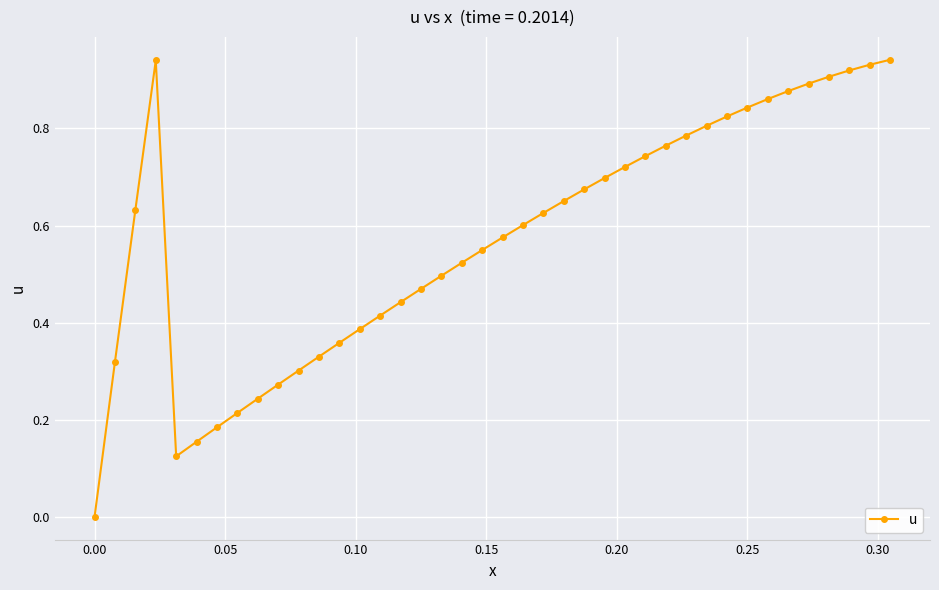

Count the number of data series in this chart.

1